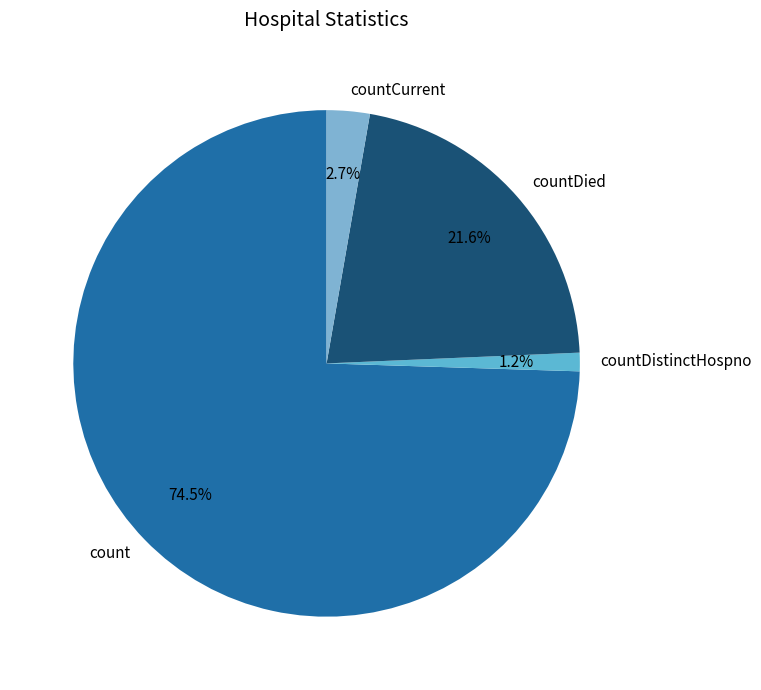

Count the number of slices in the pie.

4